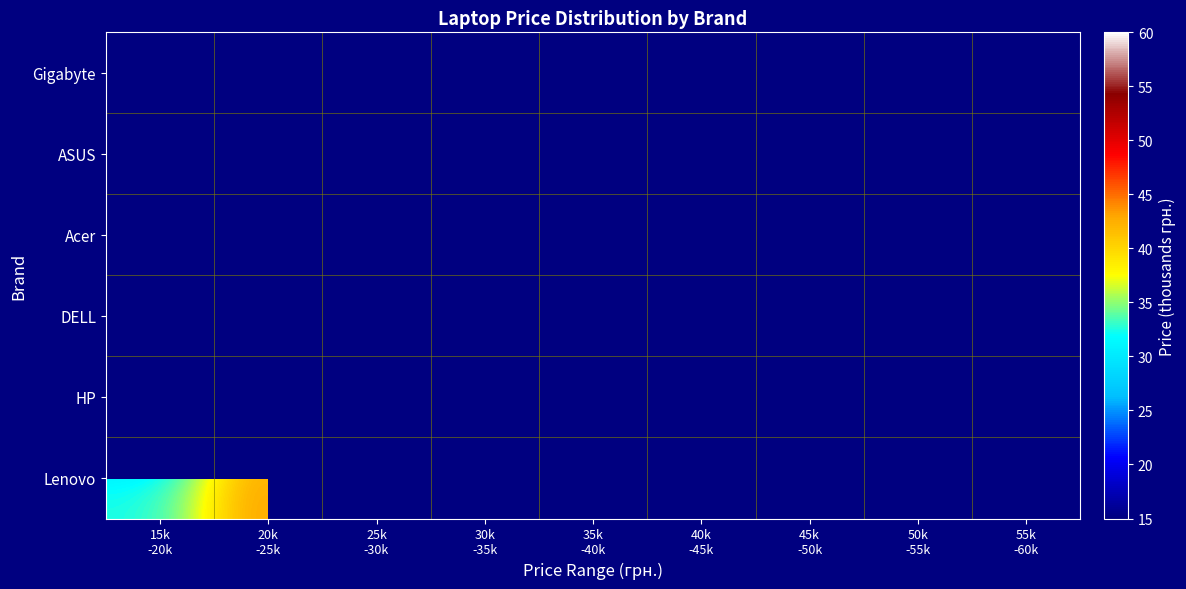

What is the greatest value displayed?

169.5